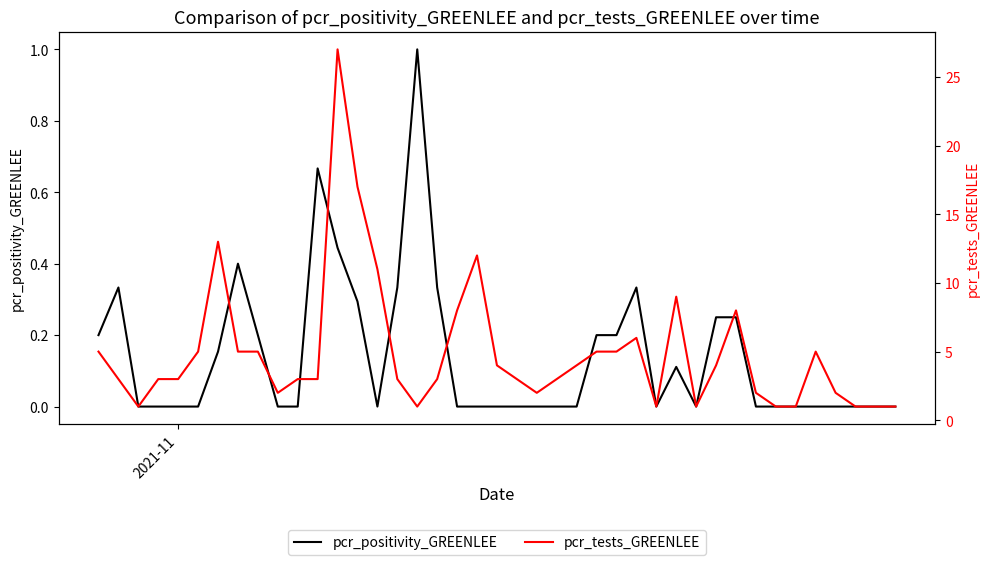

True or false: pcr_tests_GREENLEE and pcr_positivity_GREENLEE cross at least once.

False